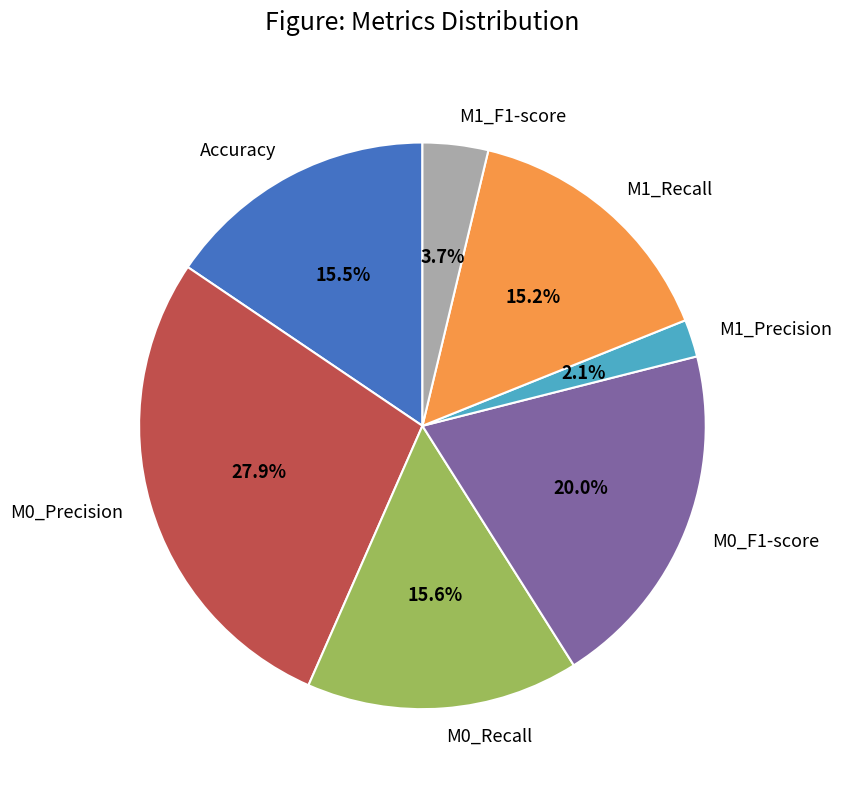

How much of the chart is everything except M0_Precision?

72.1%